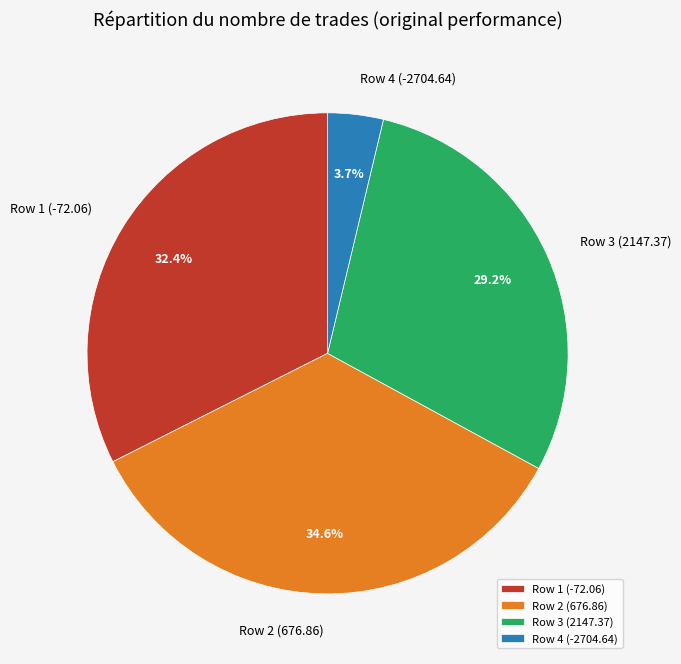

Which has a higher value, Row 4 (-2704.64) or Row 2 (676.86)?

Row 2 (676.86)